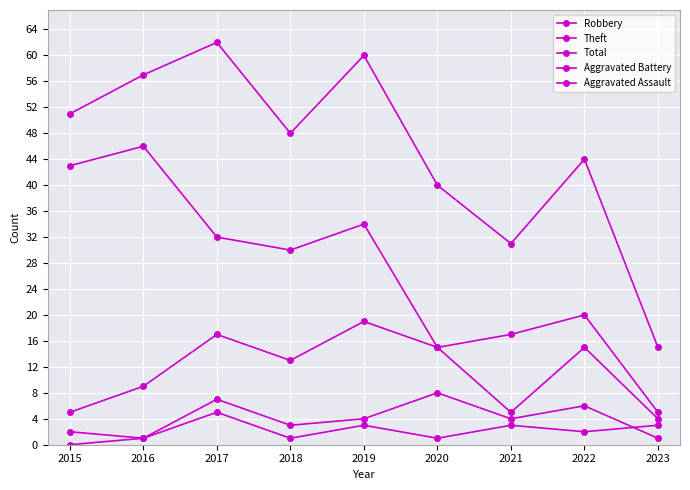

Where does the Total series first go above 48?

2015